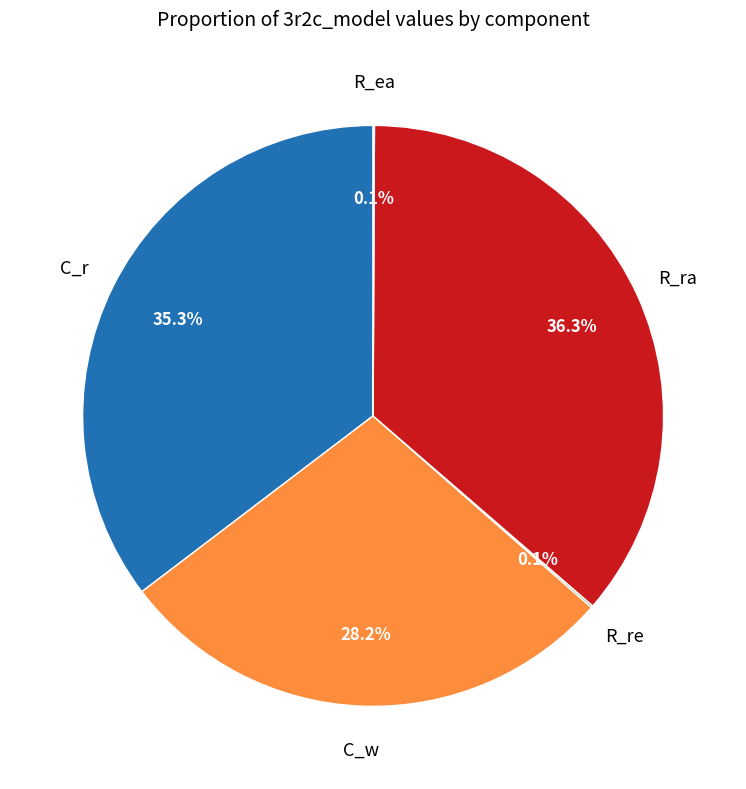

Is there a majority slice in this chart?

No